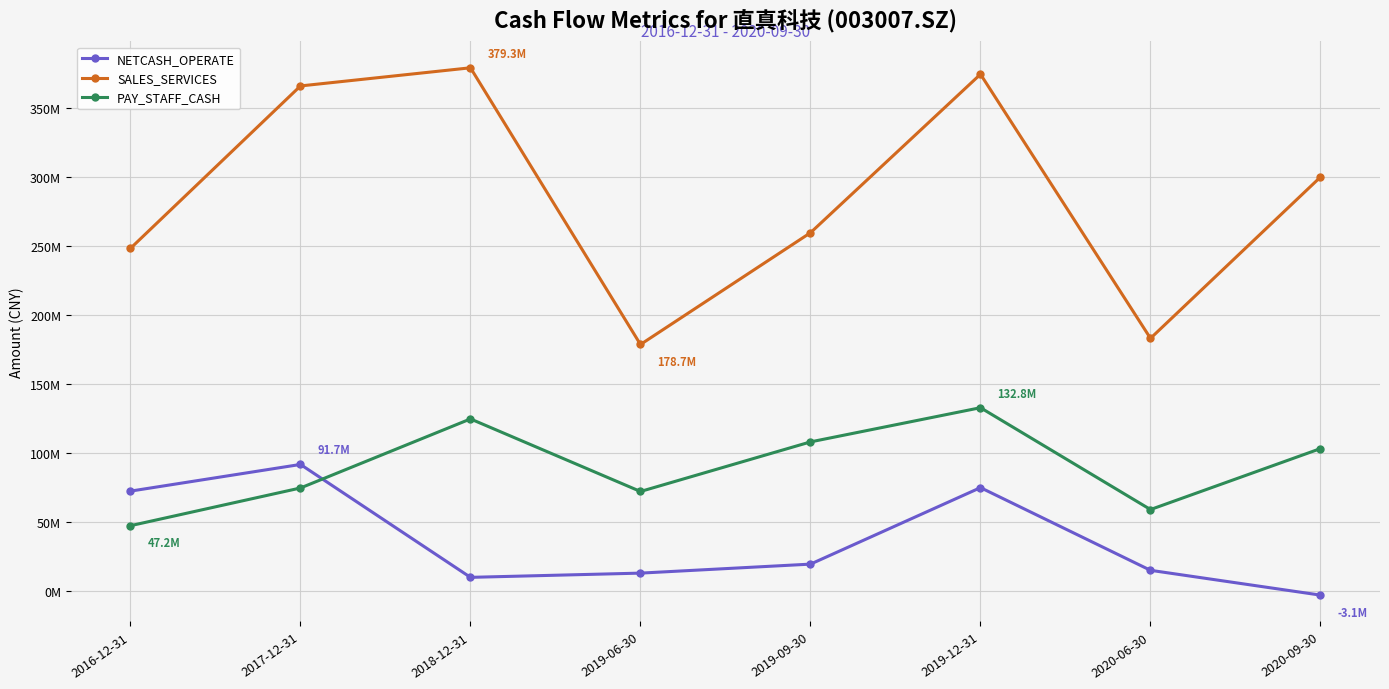

Reading left to right, what are all the values shown in this chart?

NETCASH_OPERATE: 2016-12-31=72314045.1	2017-12-31=91664498.8	2018-12-31=9782834.3	2019-06-30=12850598.9	2019-09-30=19373549.9	2019-12-31=74848835.0	2020-06-30=14887440.9	2020-09-30=-3106565.2
SALES_SERVICES: 2016-12-31=248368666.7	2017-12-31=366158664.3	2018-12-31=379324023.1	2019-06-30=178652191.3	2019-09-30=259702370.2	2019-12-31=374652091.4	2020-06-30=183112682.2	2020-09-30=300098976.2
PAY_STAFF_CASH: 2016-12-31=47247662.8	2017-12-31=74596898.2	2018-12-31=124674101.0	2019-06-30=72053908.4	2019-09-30=108012271.7	2019-12-31=132814995.1	2020-06-30=58951732.6	2020-09-30=103164259.5